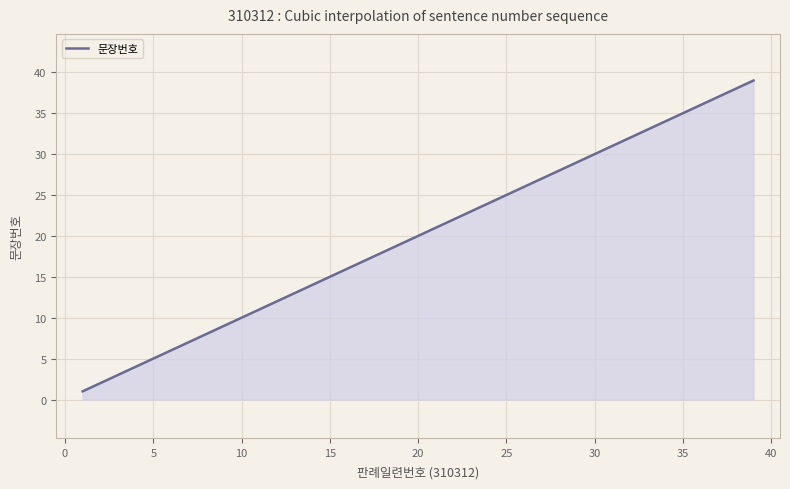

Does the chart have visible grid lines?

Yes